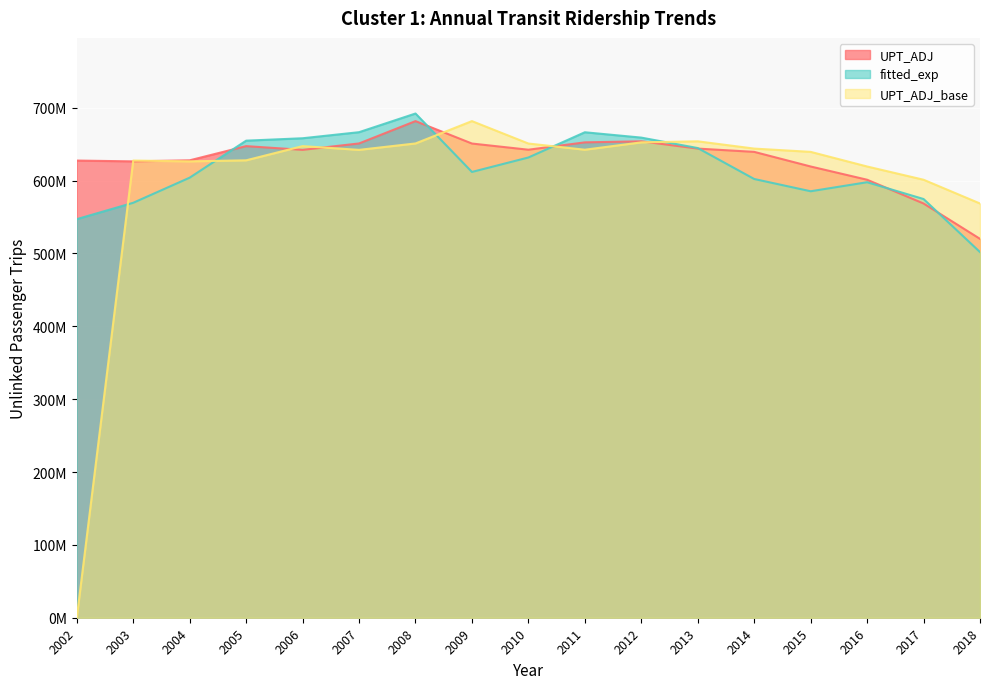

Where do UPT_ADJ_base and UPT_ADJ first cross each other?

2002 and 2003